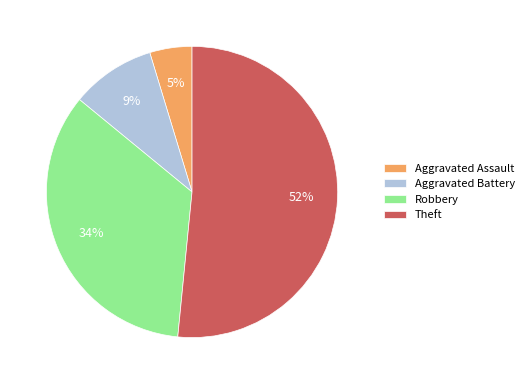

What is the largest slice in the pie chart?

Theft